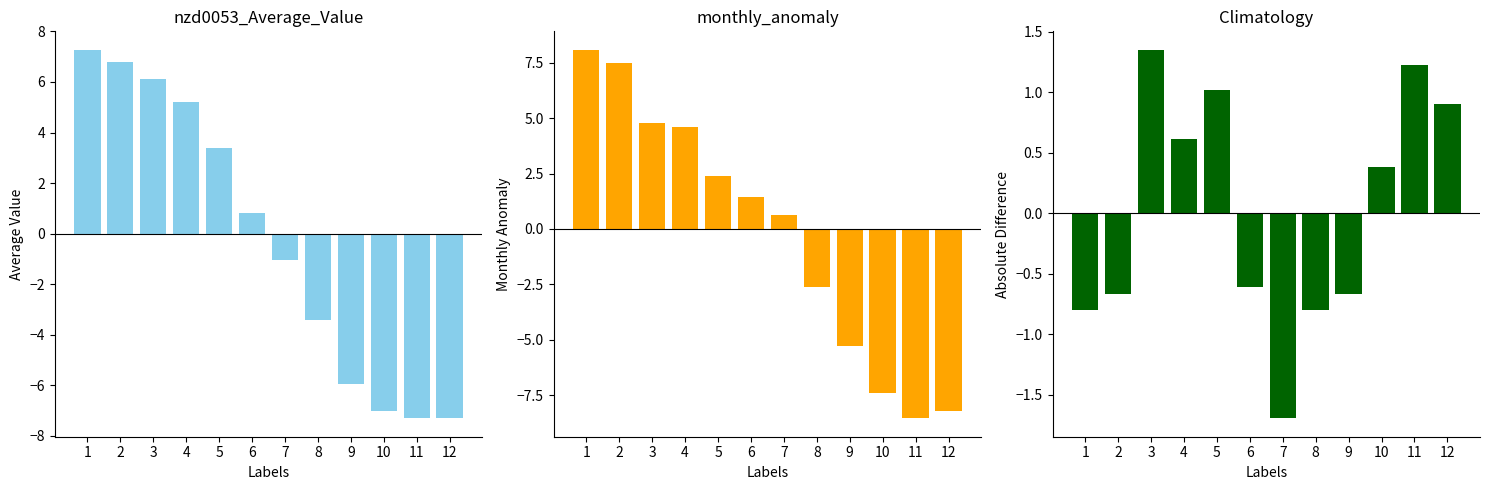

What is the difference between the maximum and minimum values in the climatology series?

3.0